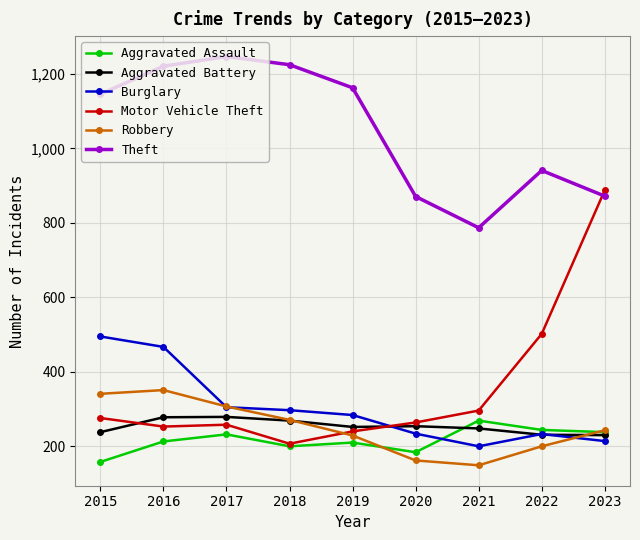

True or false: Motor Vehicle Theft has a value of 264 at 2020.

True